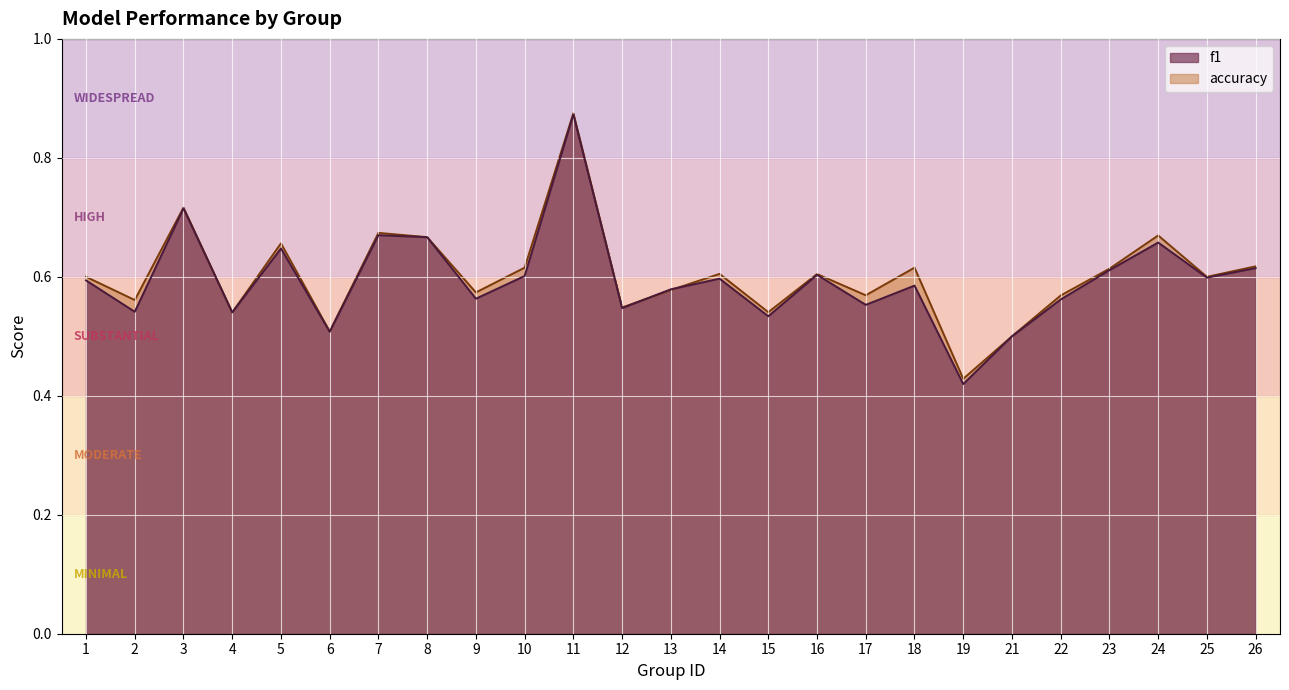

How many interior local peaks does the f1 series have?

8